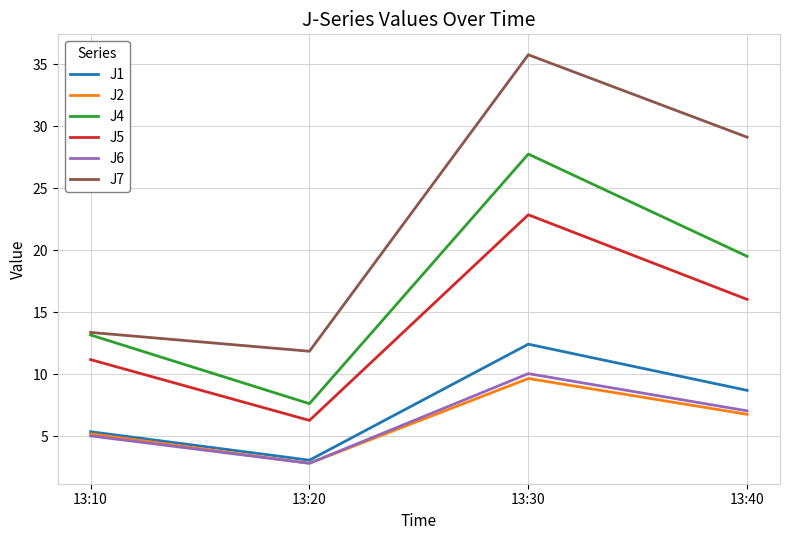

Reading left to right, transcribe all the data shown in this chart.

J1: 5.4	3.1	12.4	8.7
J2: 5.2	2.8	9.7	6.8
J4: 13.2	7.6	27.8	19.5
J5: 11.2	6.3	22.9	16.0
J6: 5.0	2.8	10.1	7.1
J7: 13.4	11.9	35.8	29.1